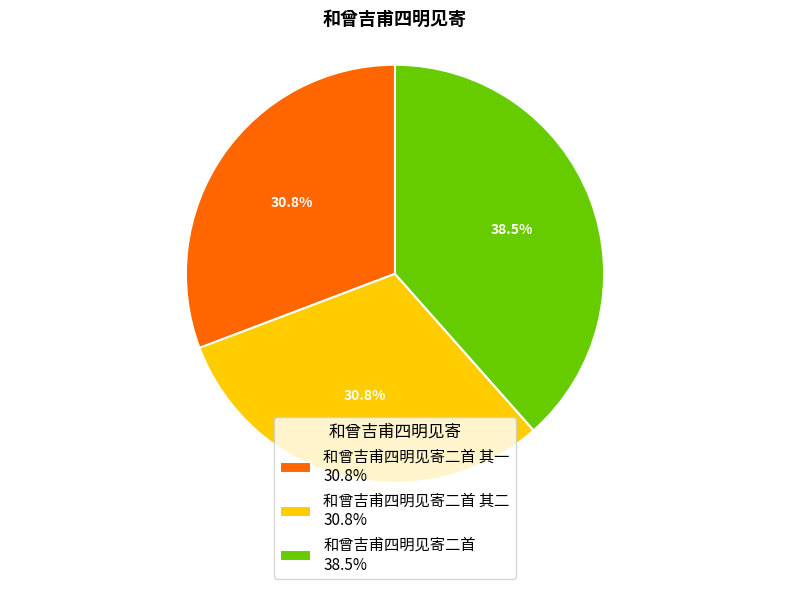

What is the largest slice in the pie chart?

和曾吉甫四明见寄二首 38.5%